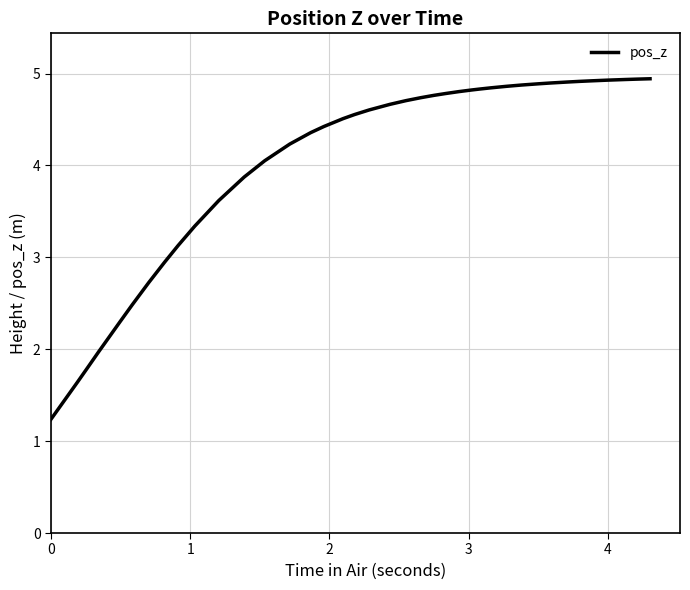

What is the greatest value displayed?

4.9